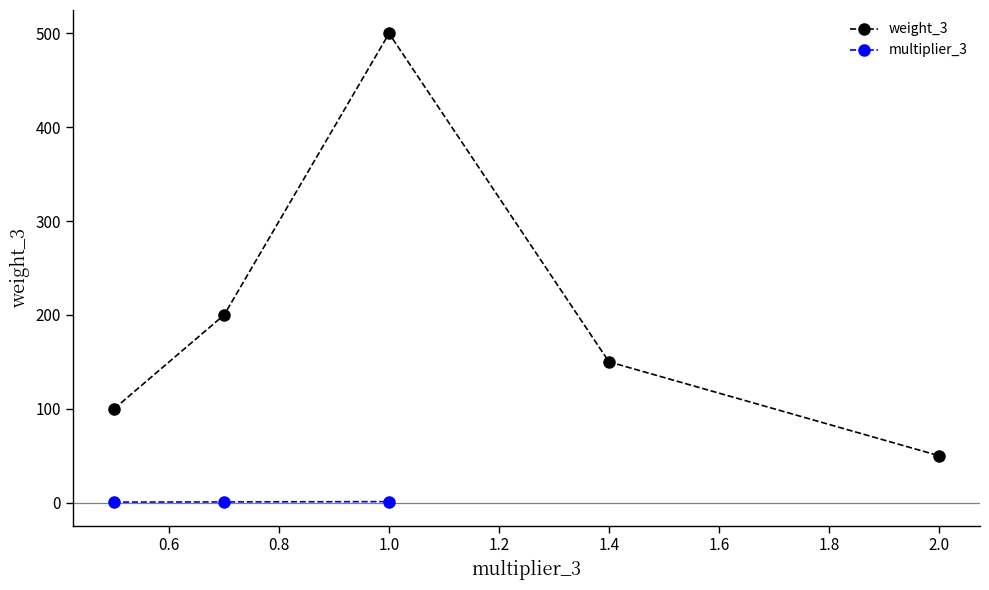

Rank the categories by value from lowest to highest.

2.0, 0.5, 1.4, 0.7, 1.0